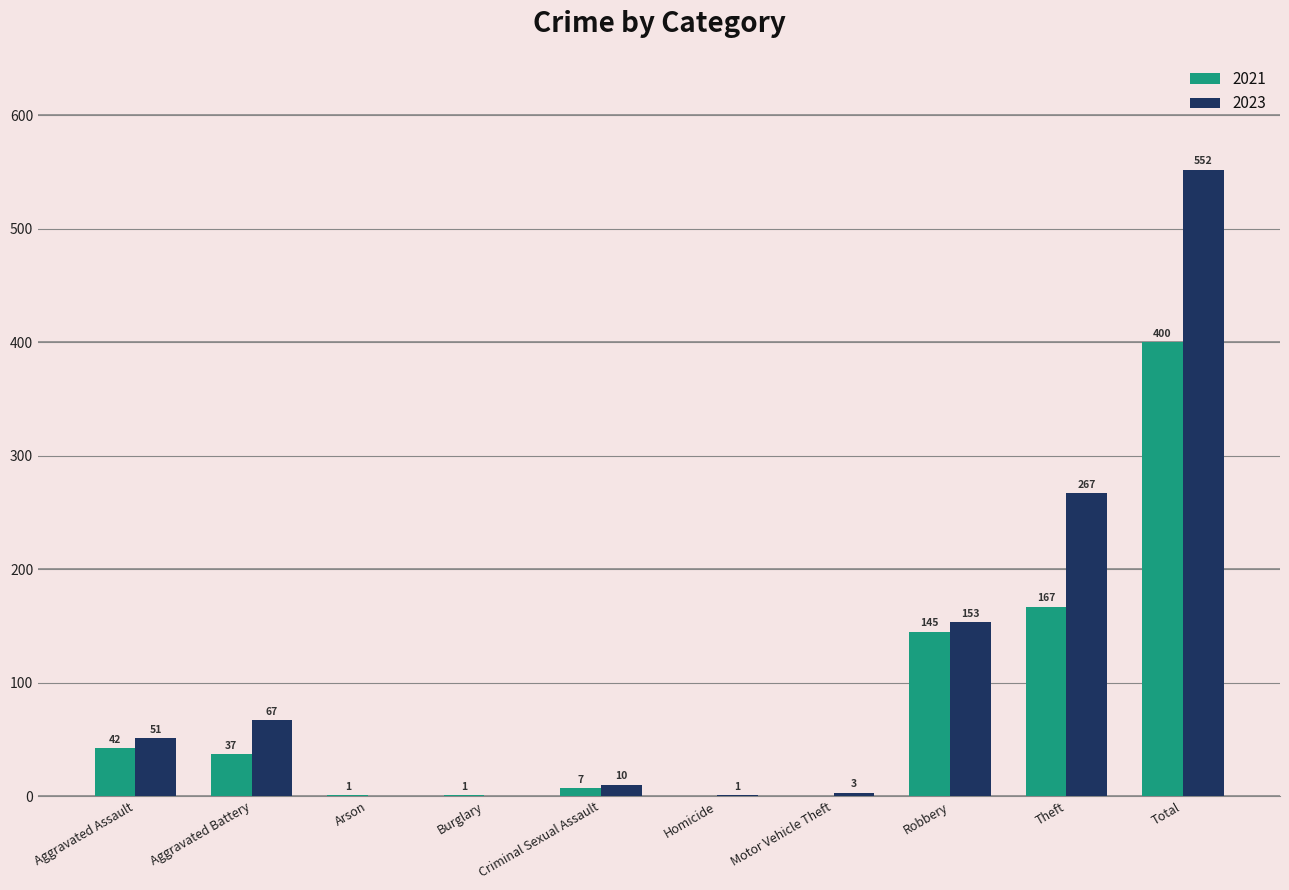

The 2021 series shows 167 at Theft. True or false?

True